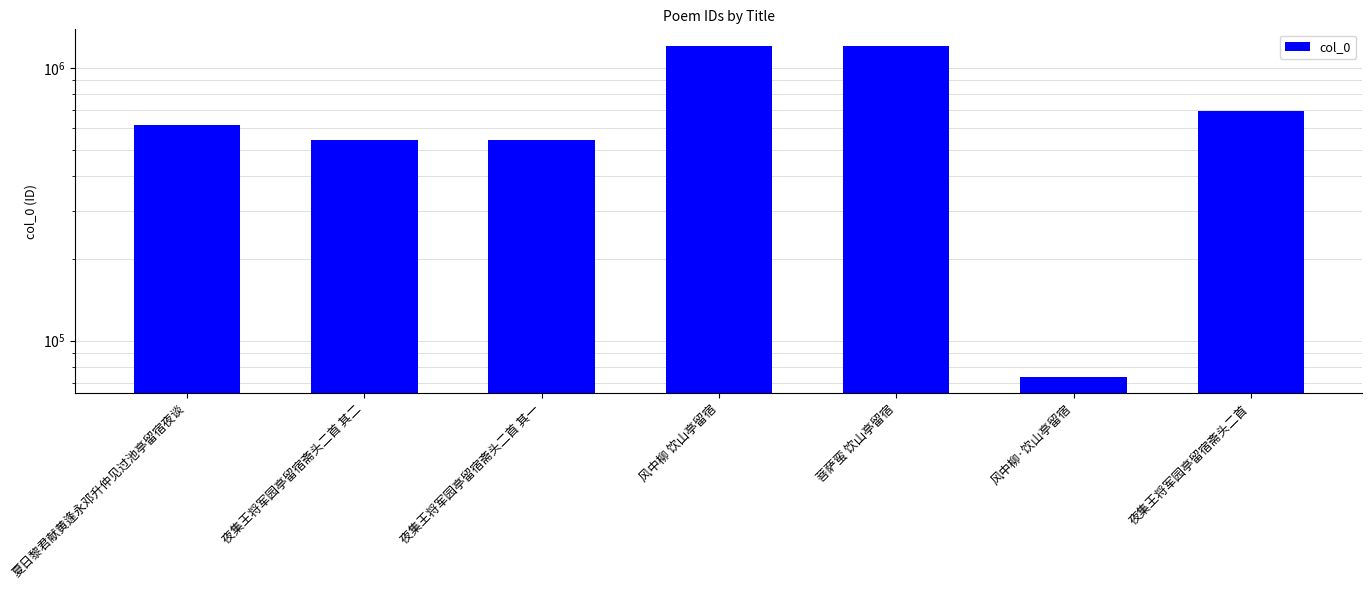

Reading left to right, list all the values displayed in this chart.

615787	544277	544276	1204300	1204319	73836	697073